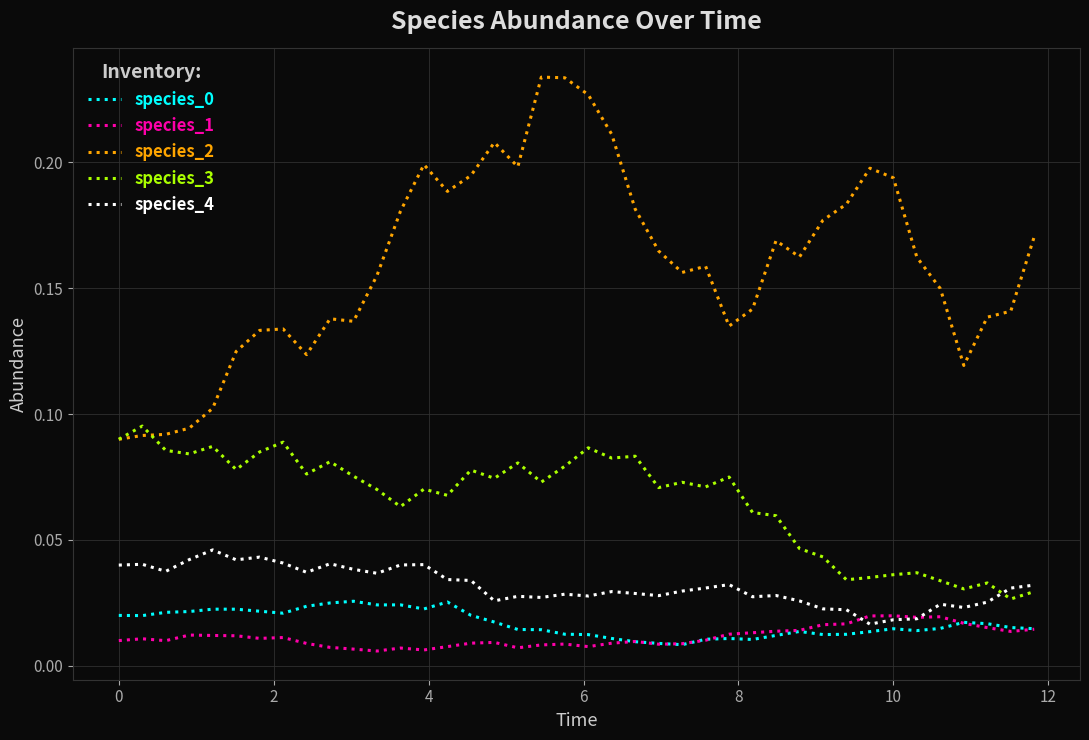

In species_0, how many points are lower than both neighbors (excluding endpoints)?

8